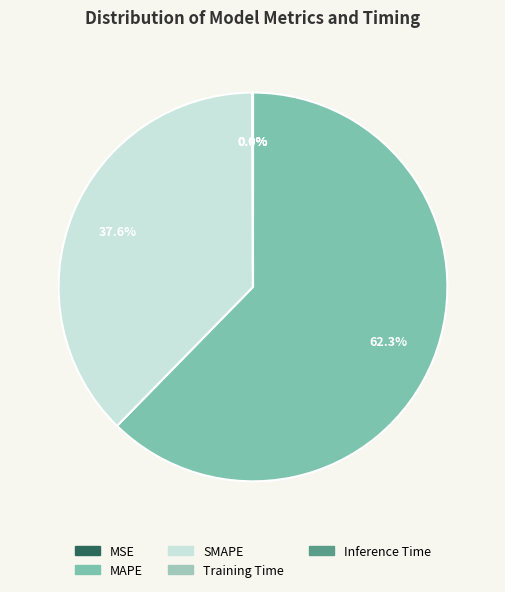

Which category has the smallest portion of the pie?

MSE